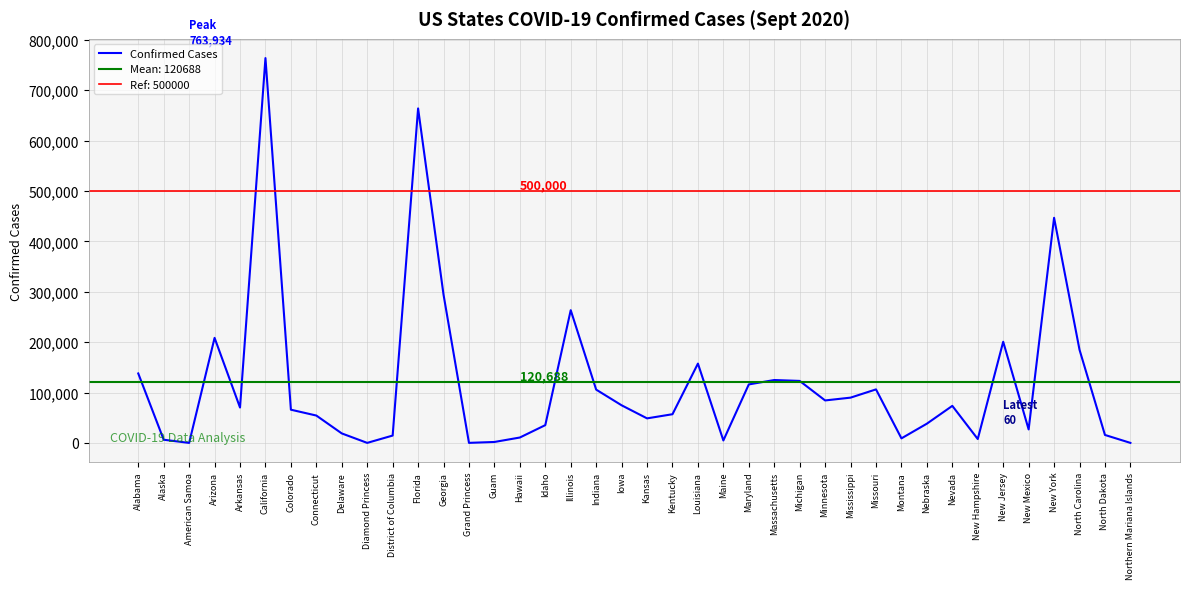

What is the label of the 13th point from the right?

Minnesota